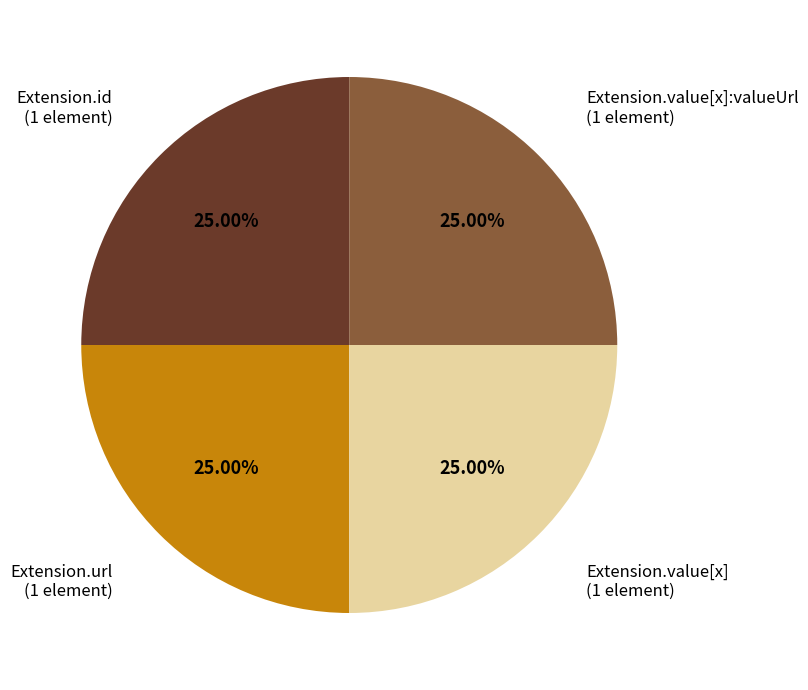

Is there a majority slice in this chart?

No